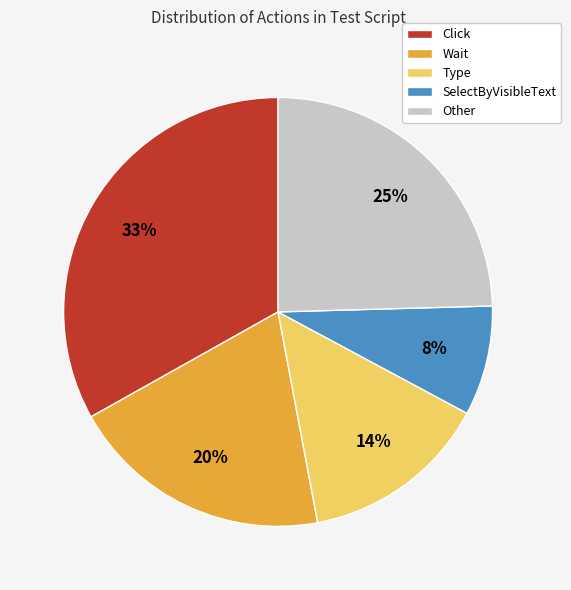

Which category has the smallest portion of the pie?

SelectByVisibleText